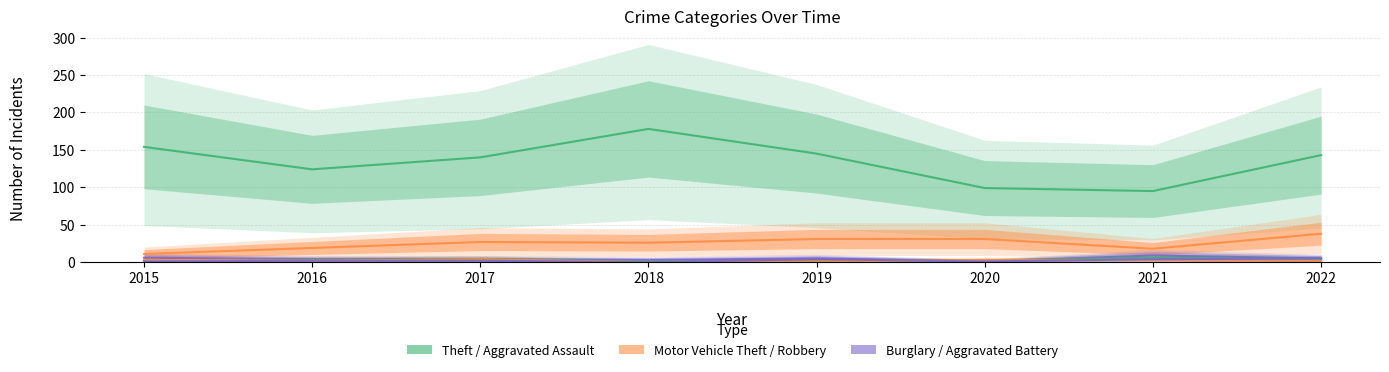

At which category does Theft reach its first local valley?

2016